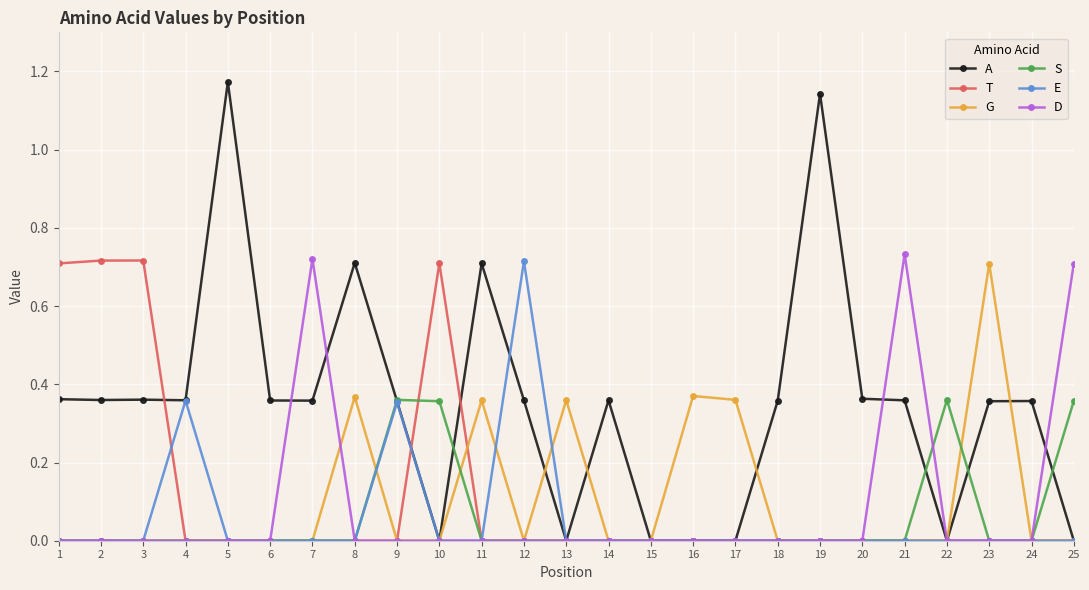

True or false: E has more than 1 points higher than both neighbors.

True